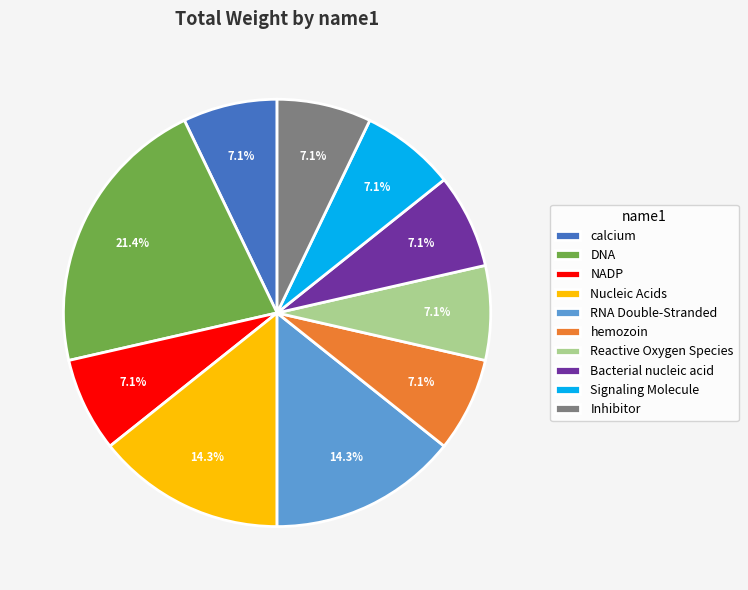

Does Signaling Molecule account for over 50% of the chart?

No